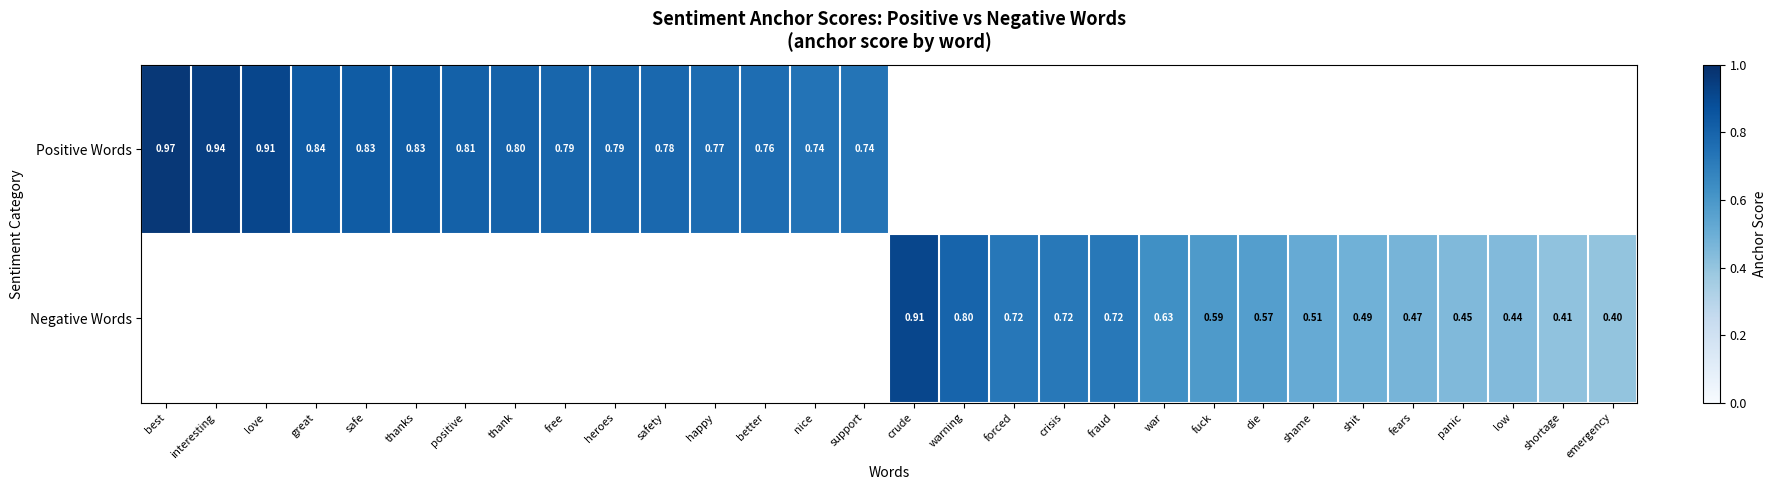

Which has a higher value, panic or interesting?

interesting